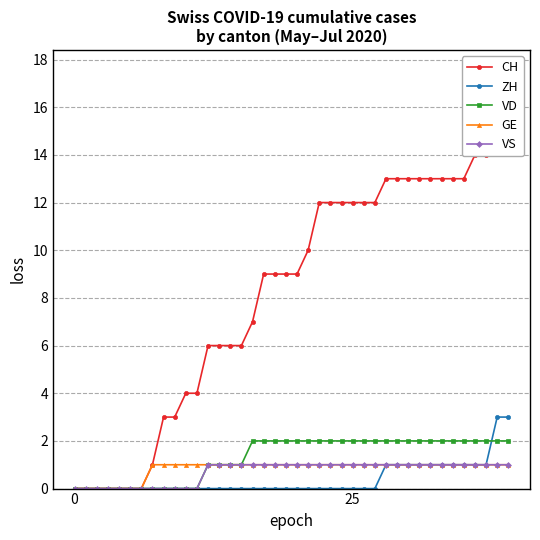

Does the chart have visible grid lines?

Yes